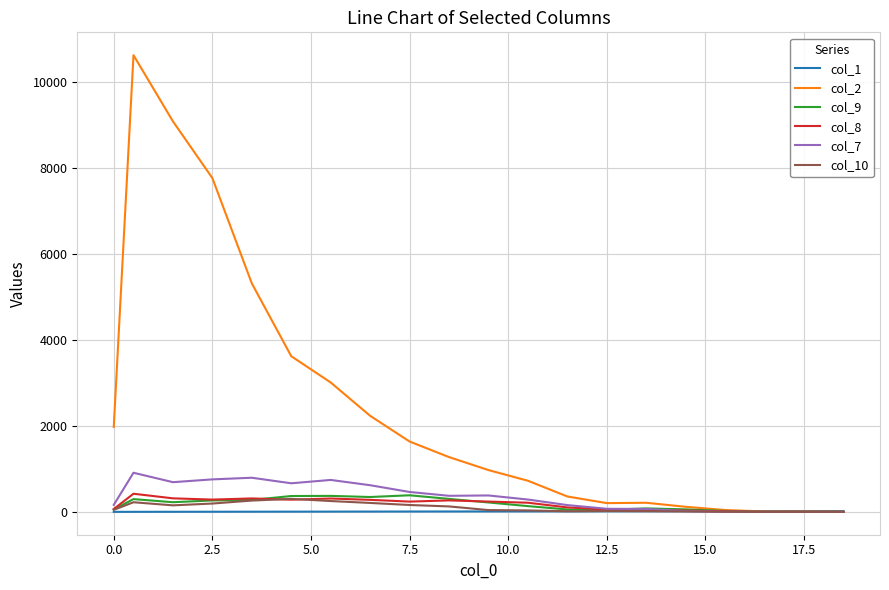

Which series has the largest total across all categories?

col_2